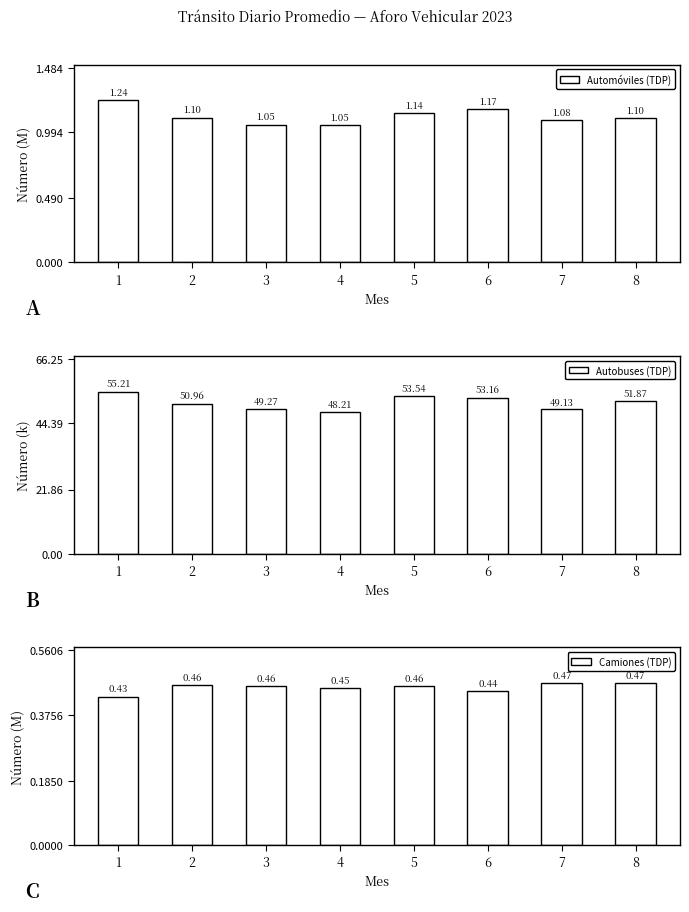

What is the sum of the Automóviles (TDP) values at 1 and 4?

2.3